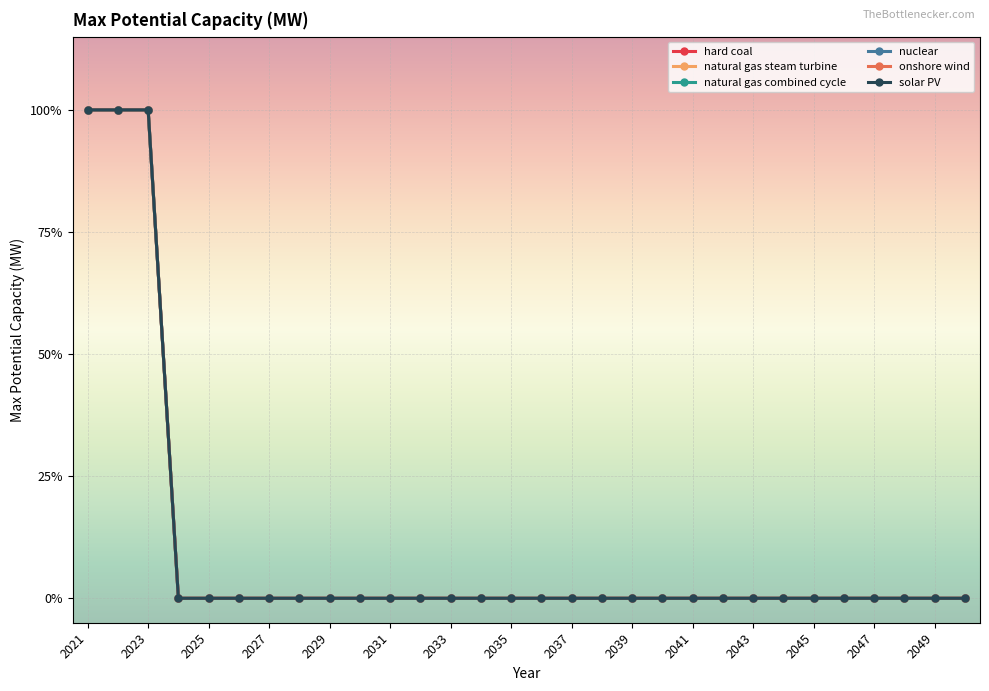

How many positive values does the solar PV series have?

3